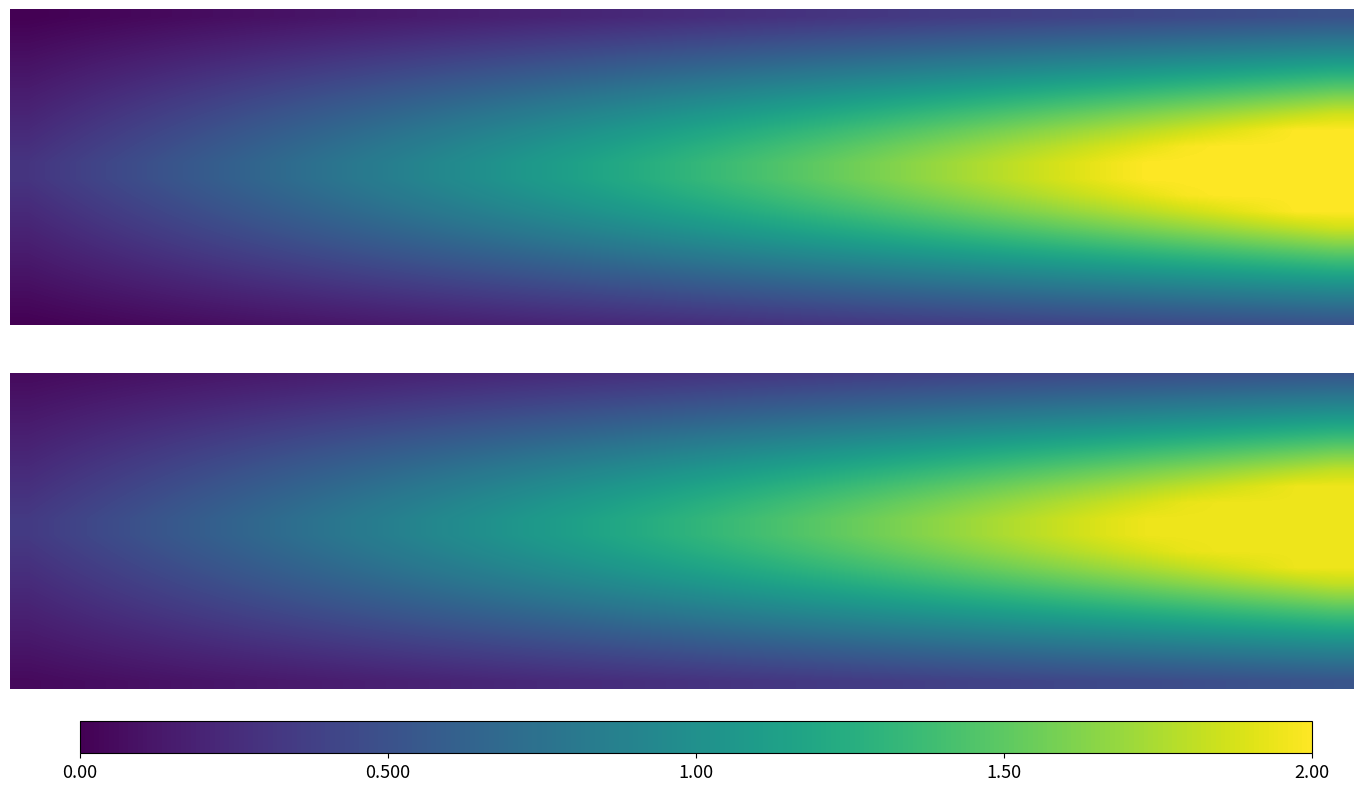

The chart shows a value of 0.1 at 2047. True or false?

False